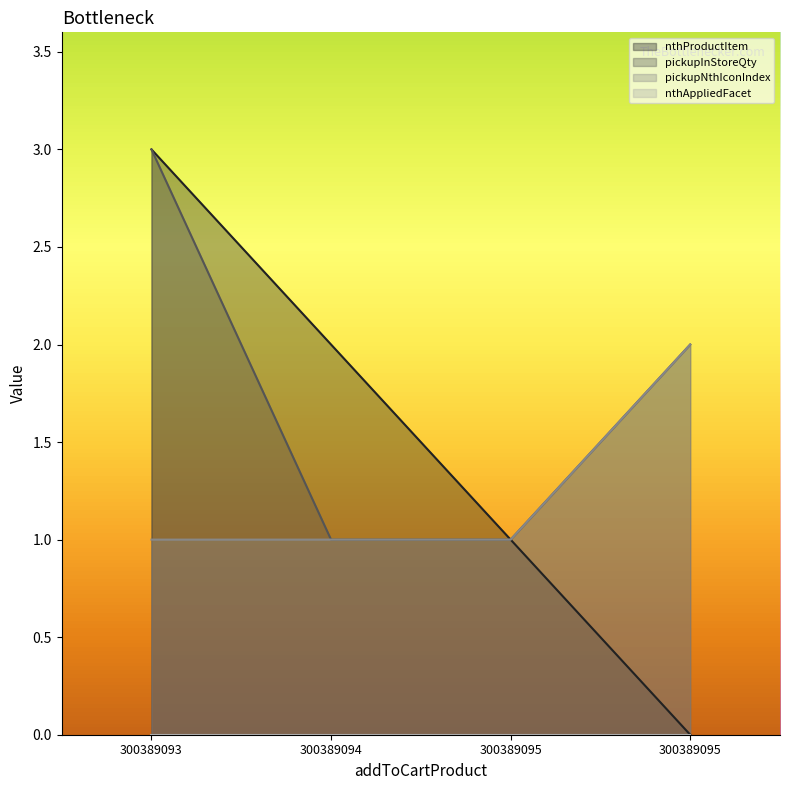

What is the total value across all series at 300389095?

3